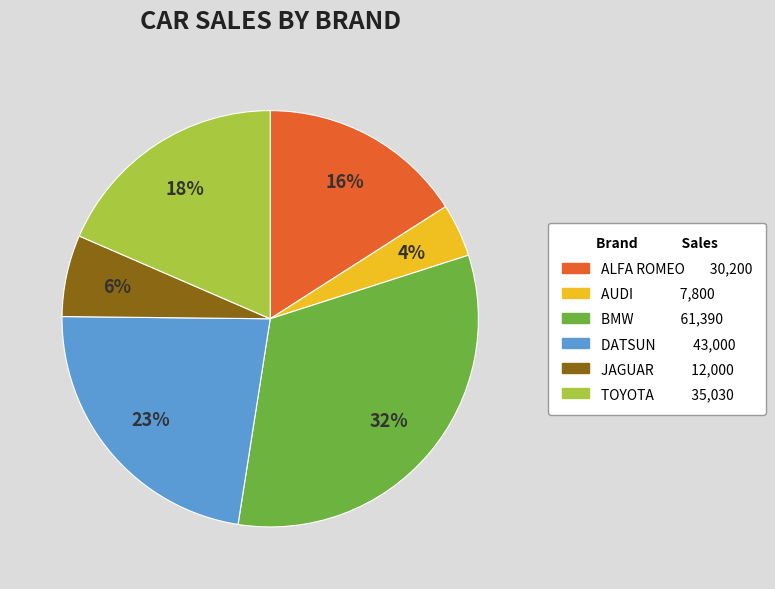

Count the number of slices in the pie.

6